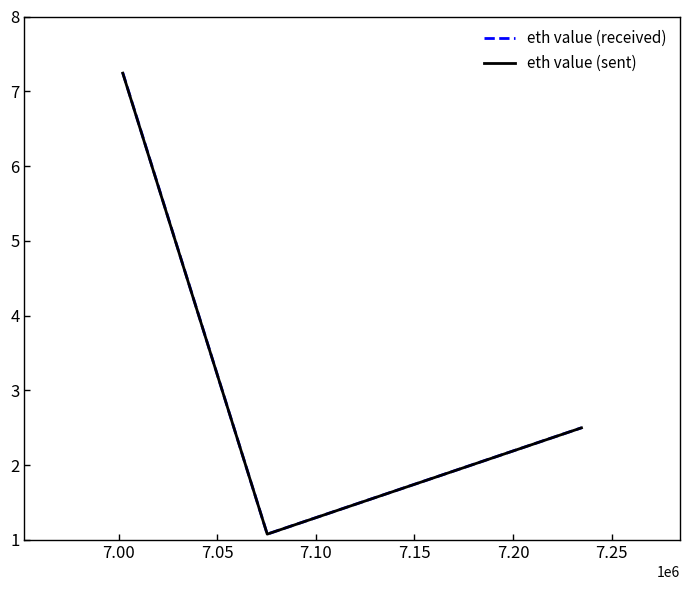

Which series has the widest spread of values?

eth value (received)